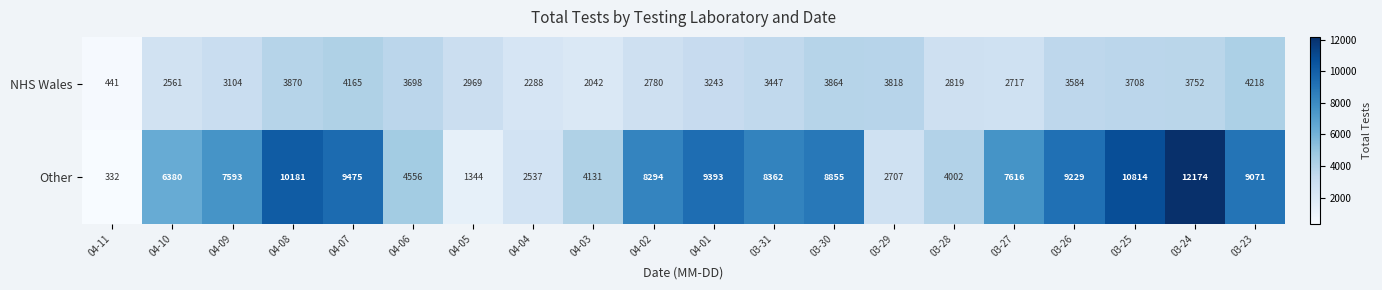

What is the sum of all Other values?

137046